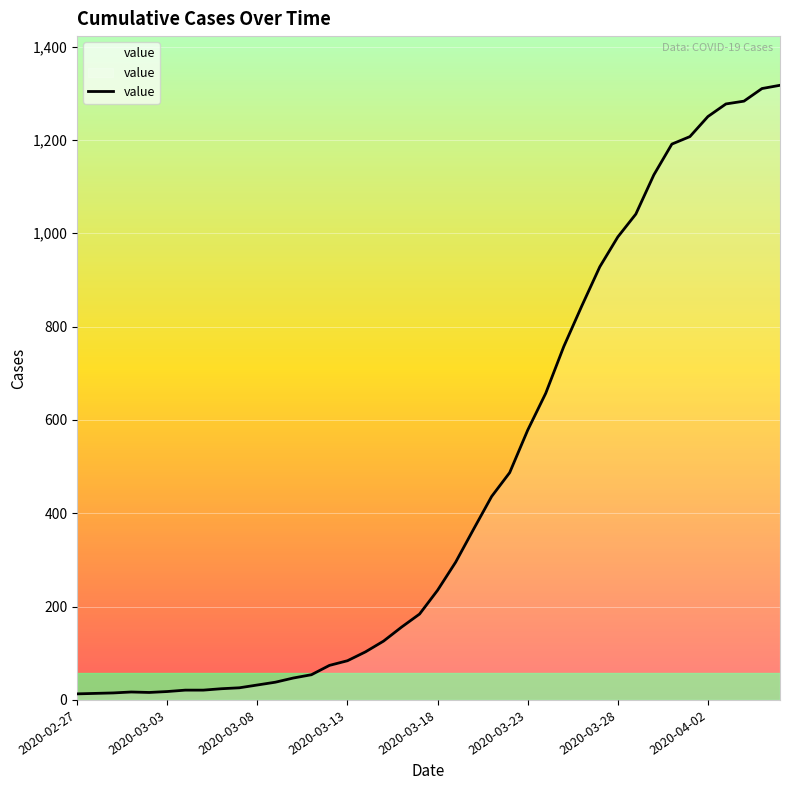

What is the maximum value shown in the chart?

1317